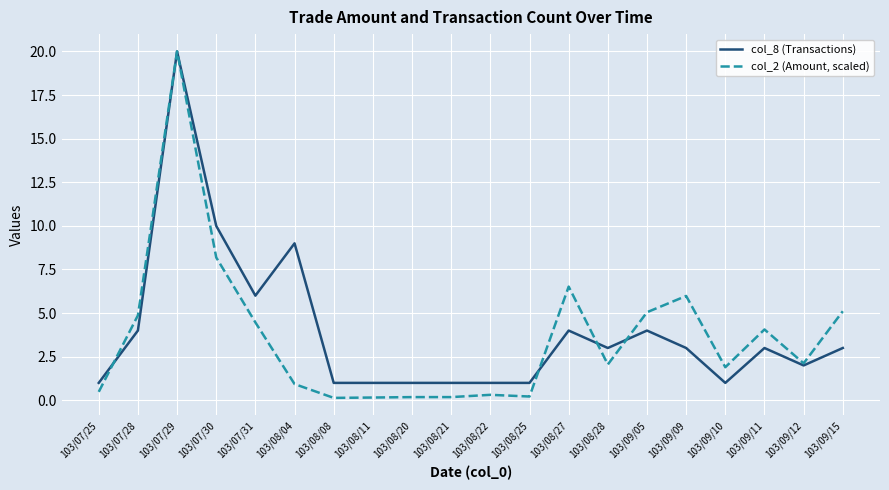

True or false: col_2 (Amount, scaled) has a value of 20.0 at 103/07/29.

True